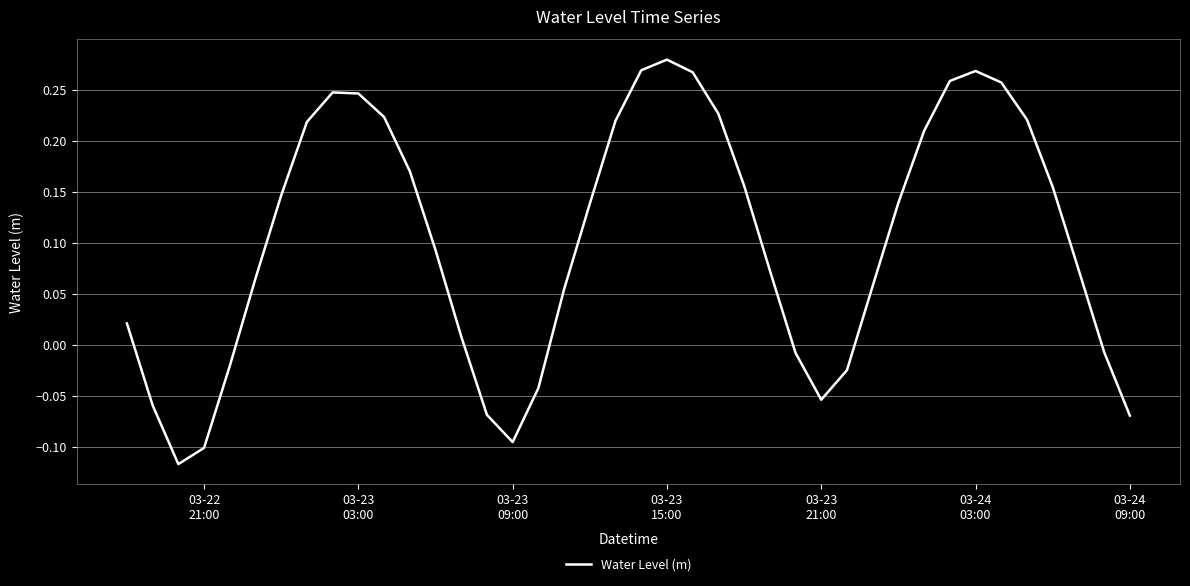

Does the chart have visible grid lines?

Yes